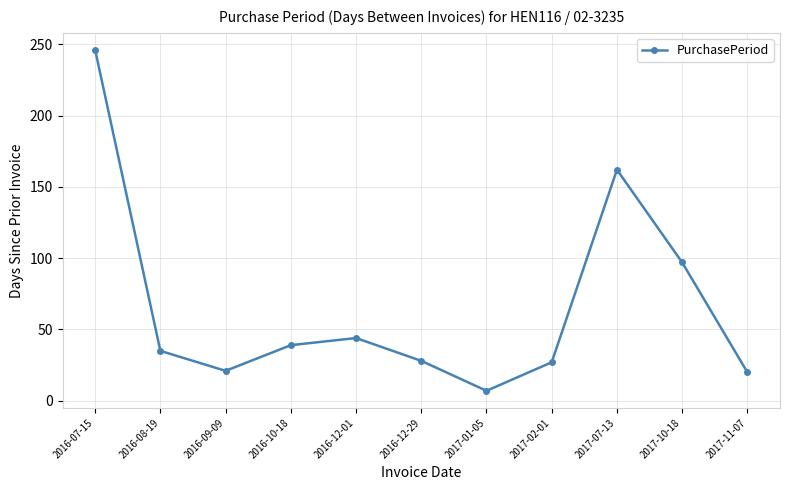

What is the change in value from 2016-12-29 to 2017-10-18?

+69